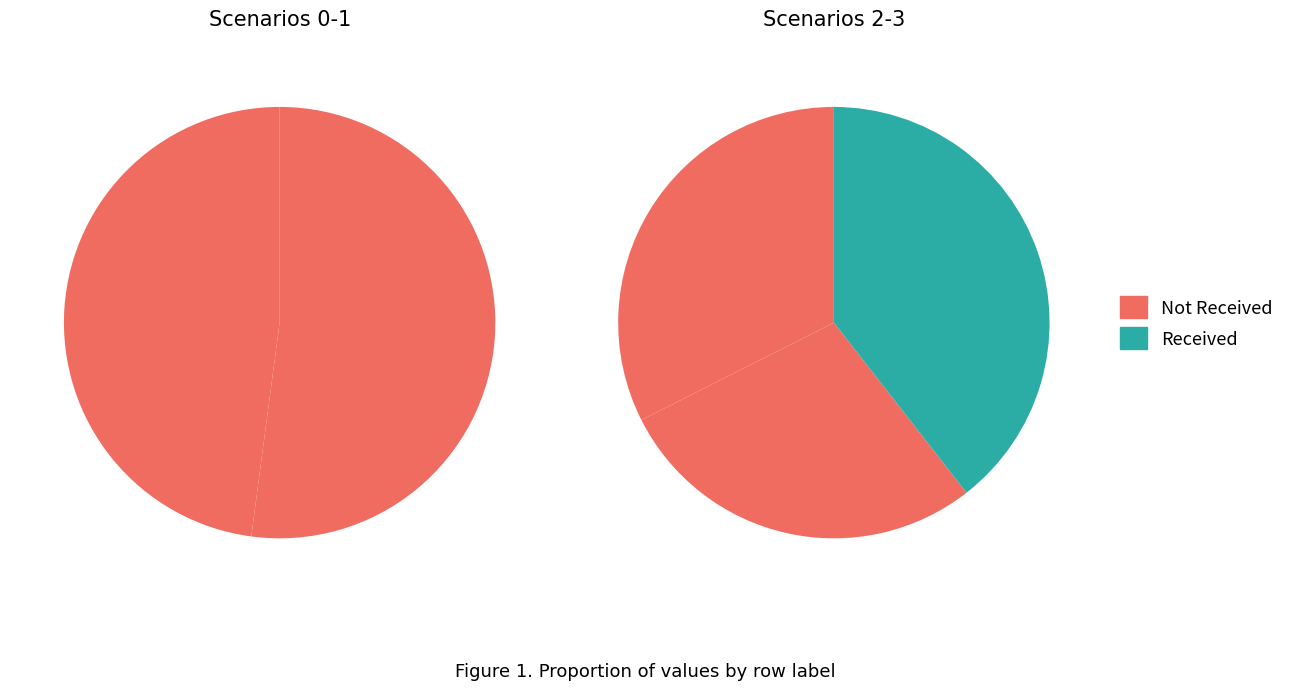

Count the number of slices in the pie.

5